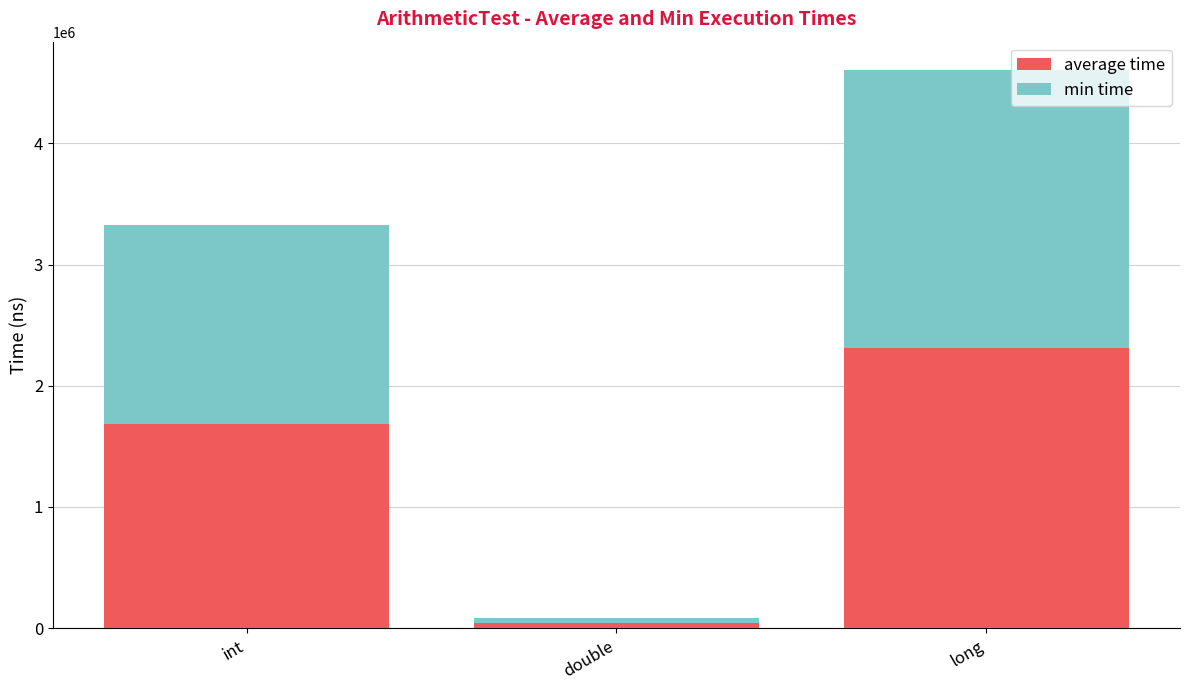

What is the minimum value for average time?

40886